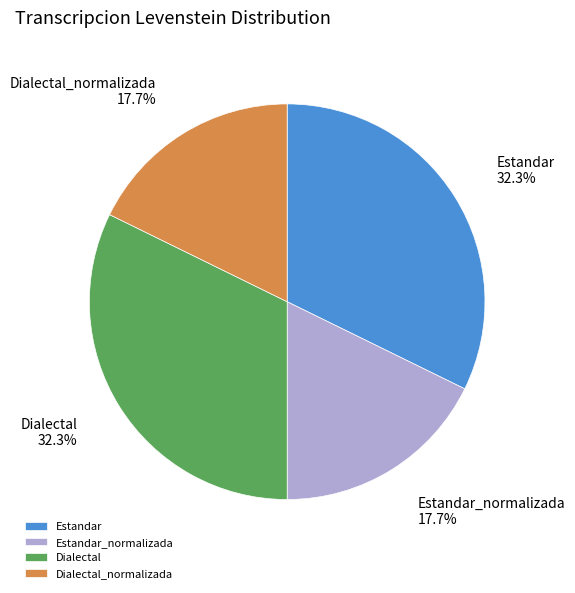

What is the ratio of the value at Dialectal_normalizada to the value at Estandar_normalizada?

1.0